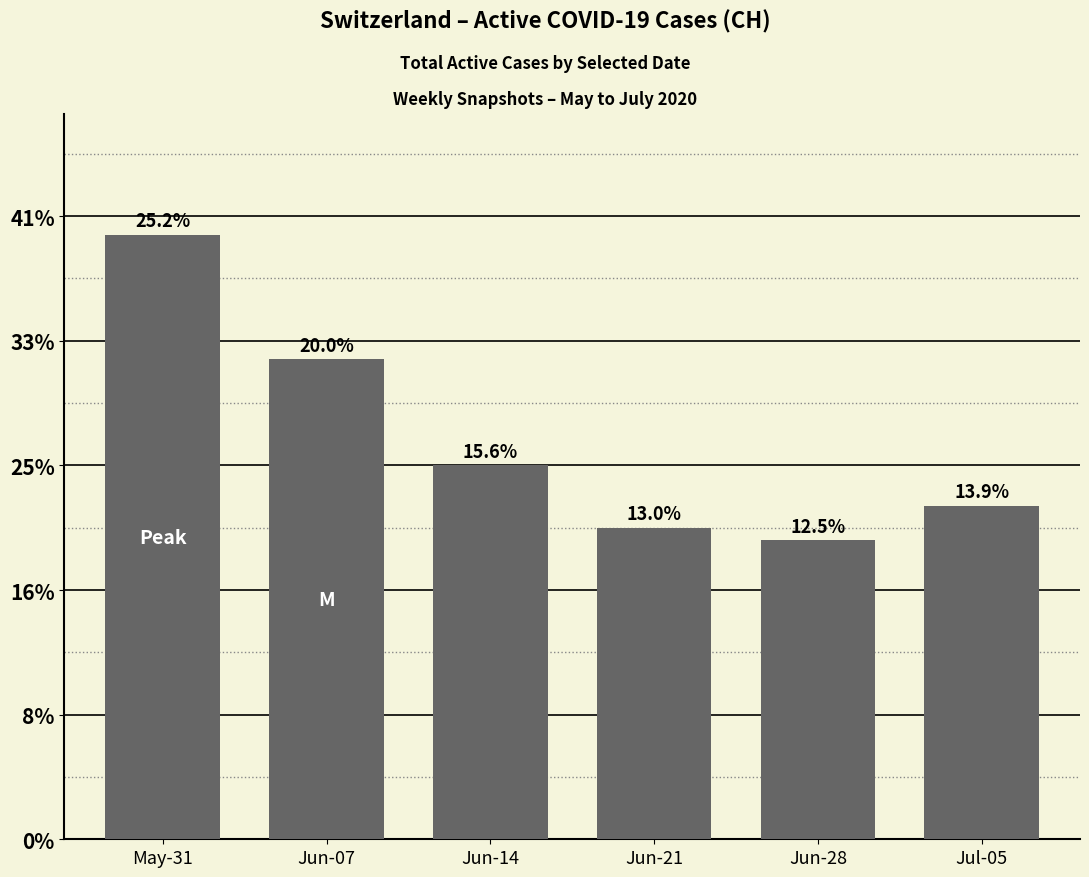

Are the bars horizontal?

No